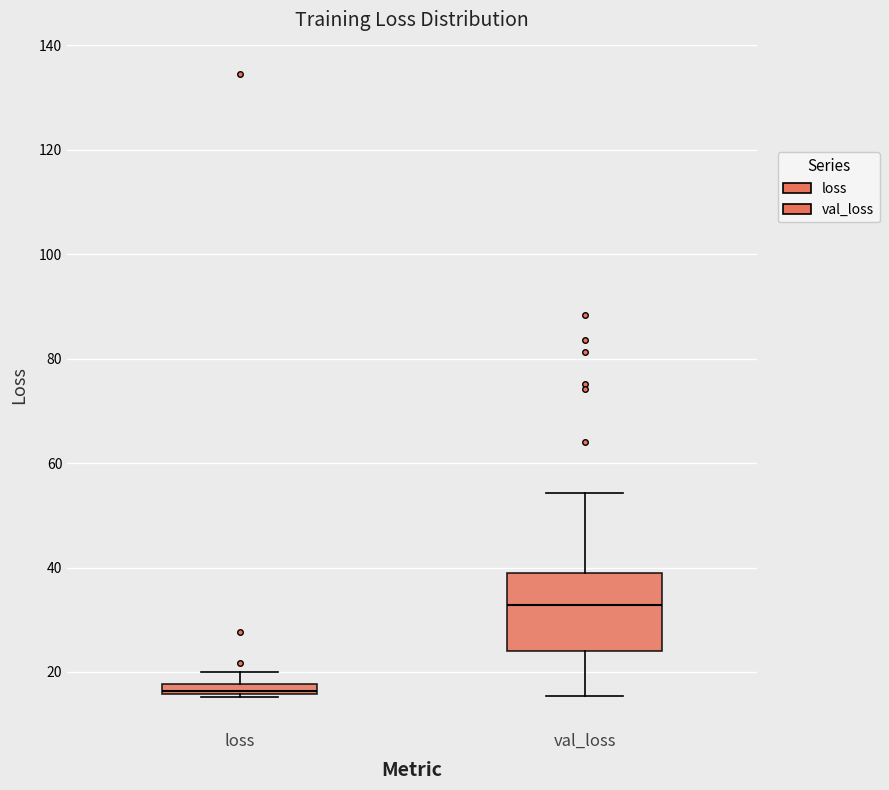

Where is the lower edge of the box for loss on the y-axis? The values are not printed on the chart, so give them approximately, as read against the axis.

16